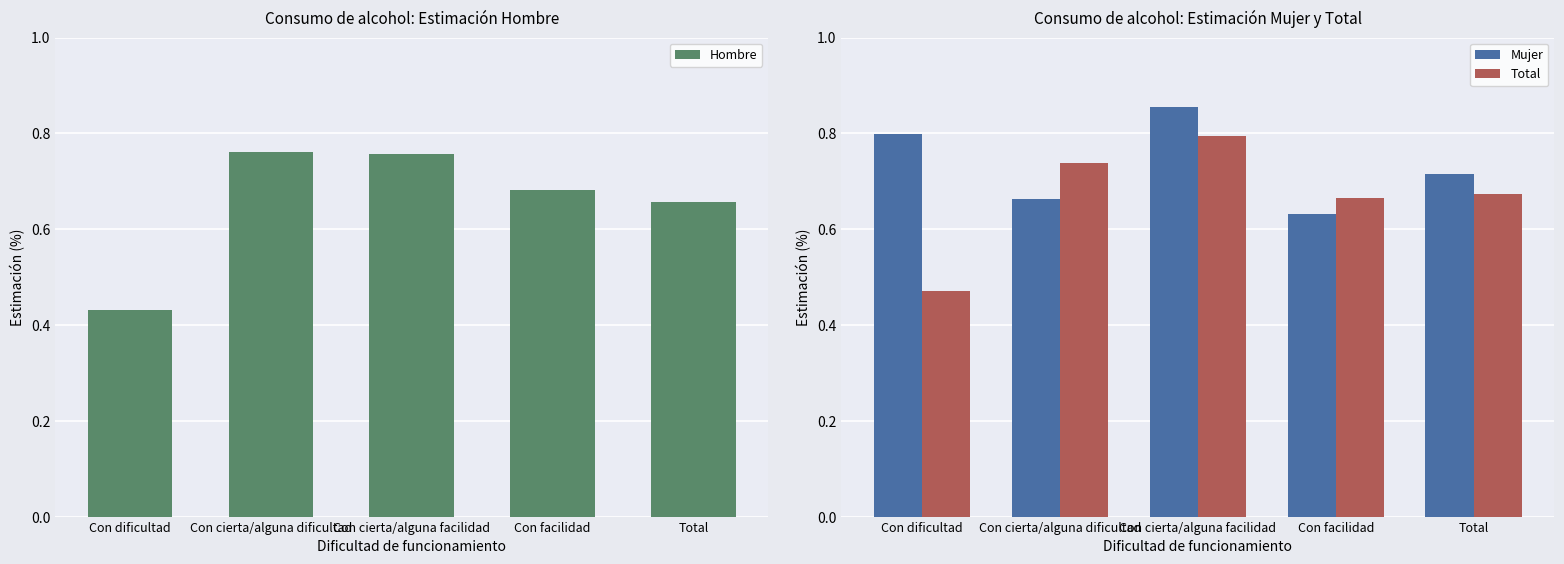

How many bars are there in each group?

3